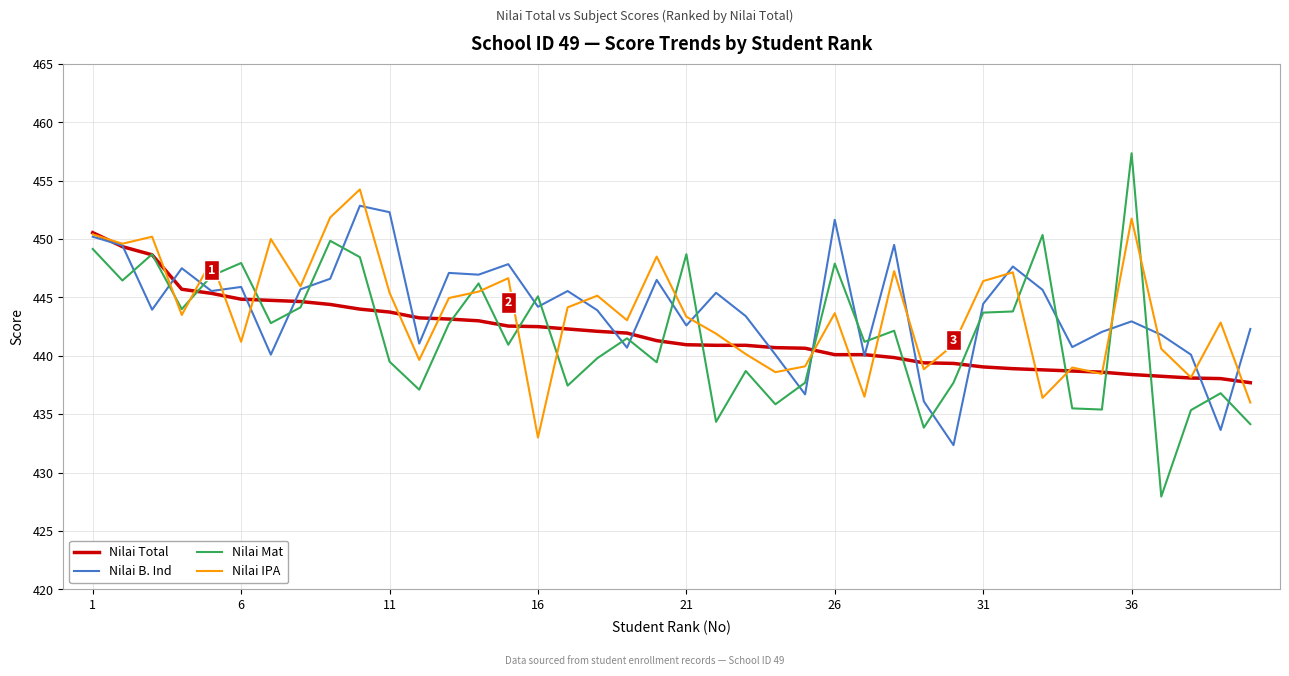

Which series has the widest spread of values?

Nilai Mat